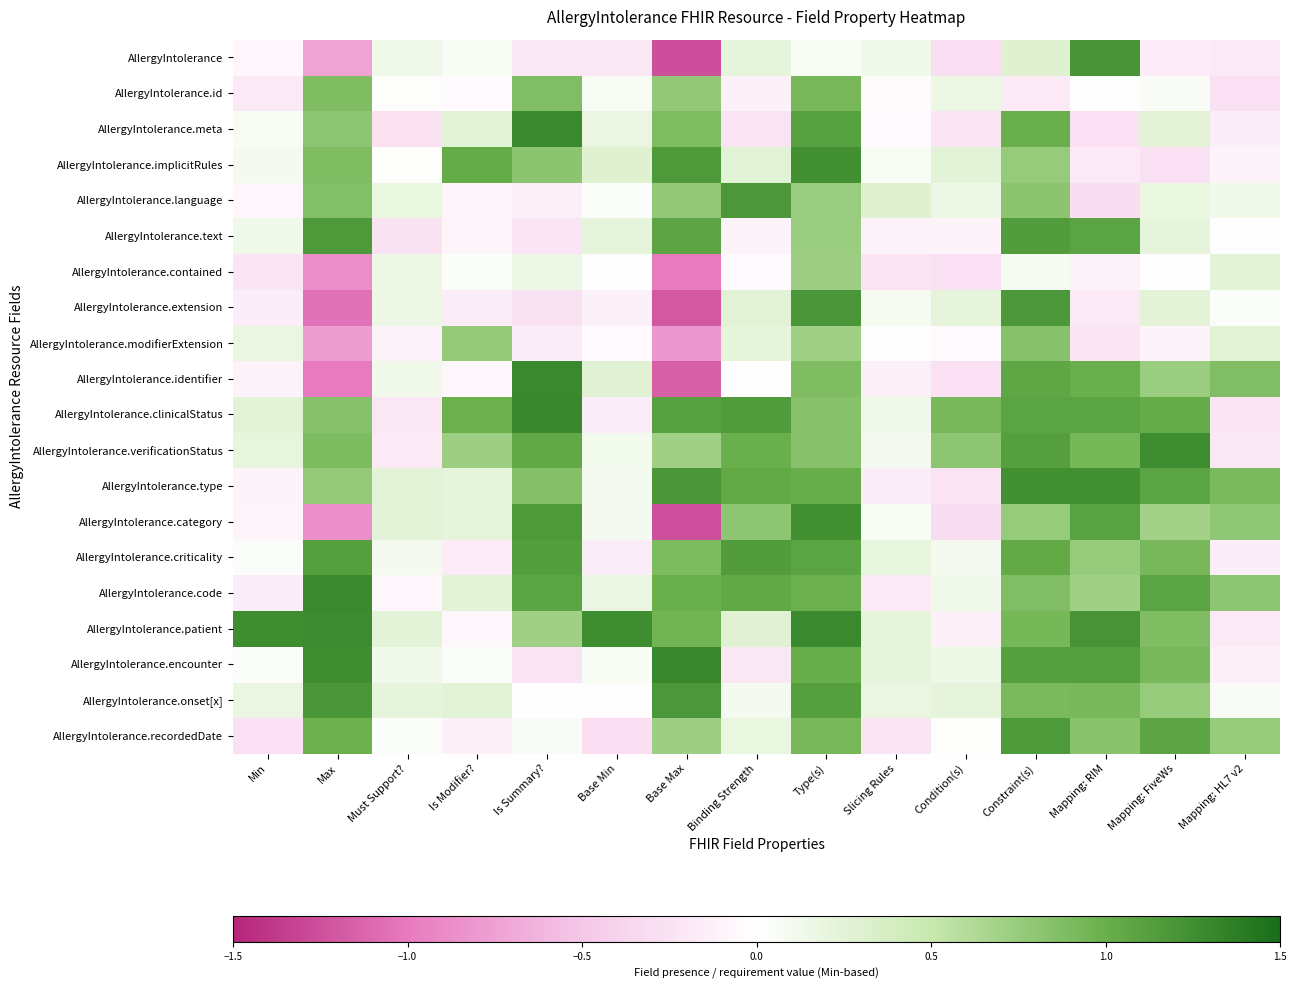

Reading left to right, what are all the values shown in this chart?

AllergyIntolerance: Min=-0.1	Max=-0.7	Must Support?=0.1	Is Modifier?=0.1	Is Summary?=-0.2	Base Min=-0.2	Base Max=-1.3	Binding Strength=0.2	Type(s)=0.1	Slicing Rules=0.1	Condition(s)=-0.3	Constraint(s)=0.3	Mapping: RIM=1.2	Mapping: FiveWs=-0.2	Mapping: HL7 v2=-0.2
AllergyIntolerance.id: Min=-0.2	Max=0.9	Must Support?=0.0	Is Modifier?=-0.0	Is Summary?=0.9	Base Min=0.1	Base Max=0.8	Binding Strength=-0.1	Type(s)=0.9	Slicing Rules=-0.0	Condition(s)=0.2	Constraint(s)=-0.2	Mapping: RIM=0.0	Mapping: FiveWs=0.1	Mapping: HL7 v2=-0.3
AllergyIntolerance.meta: Min=0.1	Max=0.8	Must Support?=-0.3	Is Modifier?=0.3	Is Summary?=1.3	Base Min=0.2	Base Max=0.9	Binding Strength=-0.2	Type(s)=1.1	Slicing Rules=-0.0	Condition(s)=-0.2	Constraint(s)=1.0	Mapping: RIM=-0.3	Mapping: FiveWs=0.2	Mapping: HL7 v2=-0.1
AllergyIntolerance.implicitRules: Min=0.1	Max=0.9	Must Support?=0.0	Is Modifier?=1.0	Is Summary?=0.8	Base Min=0.3	Base Max=1.2	Binding Strength=0.3	Type(s)=1.2	Slicing Rules=0.1	Condition(s)=0.3	Constraint(s)=0.8	Mapping: RIM=-0.2	Mapping: FiveWs=-0.3	Mapping: HL7 v2=-0.1
AllergyIntolerance.language: Min=-0.1	Max=0.9	Must Support?=0.2	Is Modifier?=-0.1	Is Summary?=-0.1	Base Min=0.0	Base Max=0.8	Binding Strength=1.2	Type(s)=0.7	Slicing Rules=0.3	Condition(s)=0.2	Constraint(s)=0.8	Mapping: RIM=-0.3	Mapping: FiveWs=0.2	Mapping: HL7 v2=0.1
AllergyIntolerance.text: Min=0.1	Max=1.2	Must Support?=-0.3	Is Modifier?=-0.1	Is Summary?=-0.2	Base Min=0.2	Base Max=1.1	Binding Strength=-0.1	Type(s)=0.7	Slicing Rules=-0.1	Condition(s)=-0.1	Constraint(s)=1.1	Mapping: RIM=1.1	Mapping: FiveWs=0.2	Mapping: HL7 v2=-0.0
AllergyIntolerance.contained: Min=-0.2	Max=-0.9	Must Support?=0.2	Is Modifier?=0.0	Is Summary?=0.2	Base Min=-0.0	Base Max=-1.0	Binding Strength=-0.0	Type(s)=0.7	Slicing Rules=-0.2	Condition(s)=-0.3	Constraint(s)=0.1	Mapping: RIM=-0.1	Mapping: FiveWs=0.0	Mapping: HL7 v2=0.2
AllergyIntolerance.extension: Min=-0.2	Max=-1.1	Must Support?=0.2	Is Modifier?=-0.2	Is Summary?=-0.3	Base Min=-0.1	Base Max=-1.2	Binding Strength=0.3	Type(s)=1.2	Slicing Rules=0.1	Condition(s)=0.2	Constraint(s)=1.2	Mapping: RIM=-0.2	Mapping: FiveWs=0.2	Mapping: HL7 v2=0.0
AllergyIntolerance.modifierExtension: Min=0.2	Max=-0.8	Must Support?=-0.1	Is Modifier?=0.8	Is Summary?=-0.2	Base Min=-0.0	Base Max=-0.8	Binding Strength=0.2	Type(s)=0.7	Slicing Rules=0.0	Condition(s)=-0.0	Constraint(s)=0.8	Mapping: RIM=-0.2	Mapping: FiveWs=-0.1	Mapping: HL7 v2=0.3
AllergyIntolerance.identifier: Min=-0.1	Max=-1.0	Must Support?=0.1	Is Modifier?=-0.1	Is Summary?=1.3	Base Min=0.3	Base Max=-1.1	Binding Strength=-0.0	Type(s)=0.9	Slicing Rules=-0.1	Condition(s)=-0.3	Constraint(s)=1.1	Mapping: RIM=1.0	Mapping: FiveWs=0.7	Mapping: HL7 v2=0.9
AllergyIntolerance.clinicalStatus: Min=0.2	Max=0.8	Must Support?=-0.2	Is Modifier?=1.0	Is Summary?=1.3	Base Min=-0.2	Base Max=1.1	Binding Strength=1.2	Type(s)=0.8	Slicing Rules=0.1	Condition(s)=0.9	Constraint(s)=1.1	Mapping: RIM=1.1	Mapping: FiveWs=1.0	Mapping: HL7 v2=-0.2
AllergyIntolerance.verificationStatus: Min=0.2	Max=0.9	Must Support?=-0.2	Is Modifier?=0.7	Is Summary?=1.1	Base Min=0.1	Base Max=0.7	Binding Strength=1.0	Type(s)=0.8	Slicing Rules=0.1	Condition(s)=0.8	Constraint(s)=1.1	Mapping: RIM=0.9	Mapping: FiveWs=1.3	Mapping: HL7 v2=-0.2
AllergyIntolerance.type: Min=-0.1	Max=0.8	Must Support?=0.3	Is Modifier?=0.2	Is Summary?=0.9	Base Min=0.1	Base Max=1.2	Binding Strength=1.0	Type(s)=1.0	Slicing Rules=-0.2	Condition(s)=-0.2	Constraint(s)=1.2	Mapping: RIM=1.2	Mapping: FiveWs=1.1	Mapping: HL7 v2=0.9
AllergyIntolerance.category: Min=-0.1	Max=-0.9	Must Support?=0.2	Is Modifier?=0.2	Is Summary?=1.2	Base Min=0.1	Base Max=-1.2	Binding Strength=0.8	Type(s)=1.2	Slicing Rules=0.1	Condition(s)=-0.3	Constraint(s)=0.8	Mapping: RIM=1.1	Mapping: FiveWs=0.7	Mapping: HL7 v2=0.8
AllergyIntolerance.criticality: Min=0.0	Max=1.1	Must Support?=0.1	Is Modifier?=-0.2	Is Summary?=1.1	Base Min=-0.2	Base Max=0.9	Binding Strength=1.1	Type(s)=1.1	Slicing Rules=0.2	Condition(s)=0.1	Constraint(s)=1.0	Mapping: RIM=0.8	Mapping: FiveWs=0.9	Mapping: HL7 v2=-0.1
AllergyIntolerance.code: Min=-0.2	Max=1.3	Must Support?=-0.1	Is Modifier?=0.2	Is Summary?=1.1	Base Min=0.2	Base Max=1.0	Binding Strength=1.0	Type(s)=1.0	Slicing Rules=-0.2	Condition(s)=0.1	Constraint(s)=0.9	Mapping: RIM=0.7	Mapping: FiveWs=1.1	Mapping: HL7 v2=0.8
AllergyIntolerance.patient: Min=1.3	Max=1.3	Must Support?=0.2	Is Modifier?=-0.1	Is Summary?=0.7	Base Min=1.3	Base Max=1.0	Binding Strength=0.3	Type(s)=1.3	Slicing Rules=0.2	Condition(s)=-0.1	Constraint(s)=0.9	Mapping: RIM=1.2	Mapping: FiveWs=0.9	Mapping: HL7 v2=-0.2
AllergyIntolerance.encounter: Min=0.0	Max=1.3	Must Support?=0.1	Is Modifier?=0.0	Is Summary?=-0.2	Base Min=0.1	Base Max=1.3	Binding Strength=-0.2	Type(s)=1.0	Slicing Rules=0.2	Condition(s)=0.1	Constraint(s)=1.1	Mapping: RIM=1.1	Mapping: FiveWs=0.9	Mapping: HL7 v2=-0.1
AllergyIntolerance.onset[x]: Min=0.2	Max=1.2	Must Support?=0.2	Is Modifier?=0.2	Is Summary?=0.0	Base Min=0.0	Base Max=1.2	Binding Strength=0.1	Type(s)=1.1	Slicing Rules=0.2	Condition(s)=0.2	Constraint(s)=0.9	Mapping: RIM=0.9	Mapping: FiveWs=0.8	Mapping: HL7 v2=0.0
AllergyIntolerance.recordedDate: Min=-0.3	Max=1.0	Must Support?=0.0	Is Modifier?=-0.1	Is Summary?=0.1	Base Min=-0.3	Base Max=0.7	Binding Strength=0.2	Type(s)=0.9	Slicing Rules=-0.2	Condition(s)=0.0	Constraint(s)=1.2	Mapping: RIM=0.8	Mapping: FiveWs=1.1	Mapping: HL7 v2=0.8